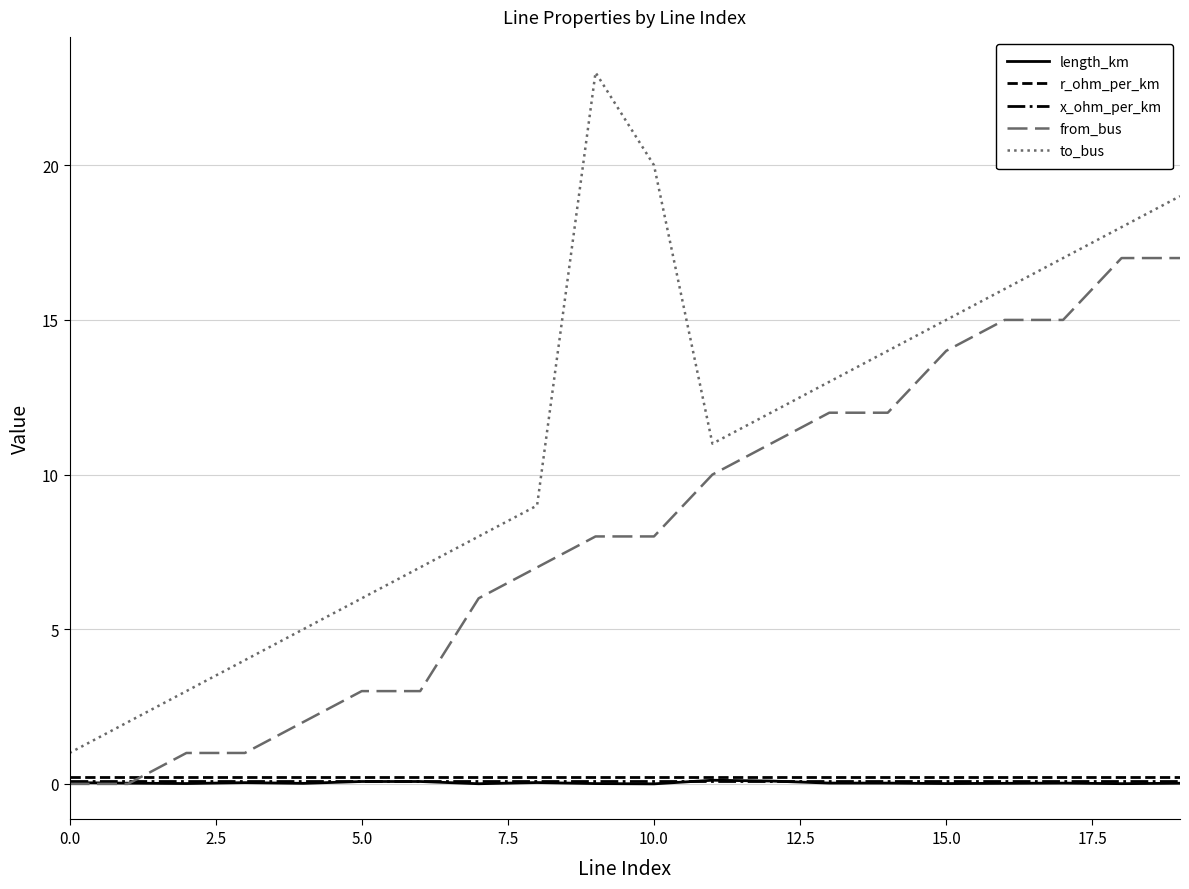

What are all the series names shown in the legend?

length_km, r_ohm_per_km, x_ohm_per_km, from_bus, to_bus